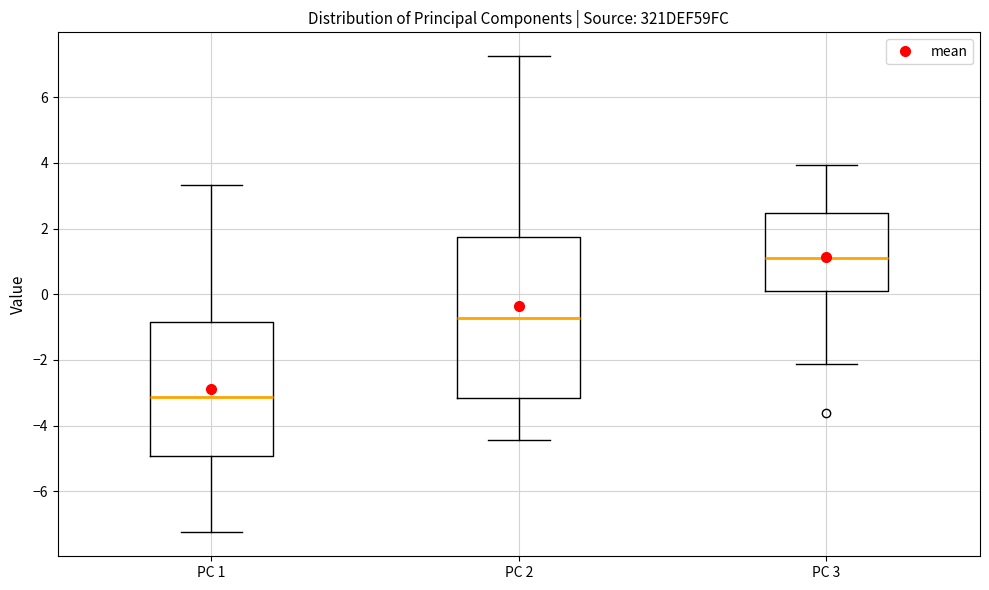

Where is the lower edge of the box for PC 2 on the y-axis? The values are not printed on the chart, so give them approximately, as read against the axis.

-3.2